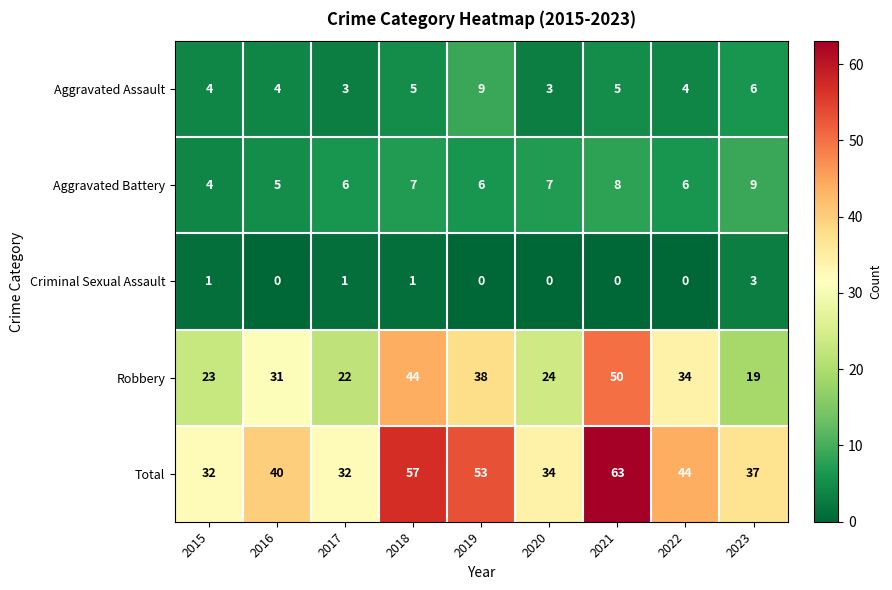

At 2019, list the series in order from smallest to largest.

Criminal Sexual Assault, Aggravated Battery, Aggravated Assault, Robbery, Total